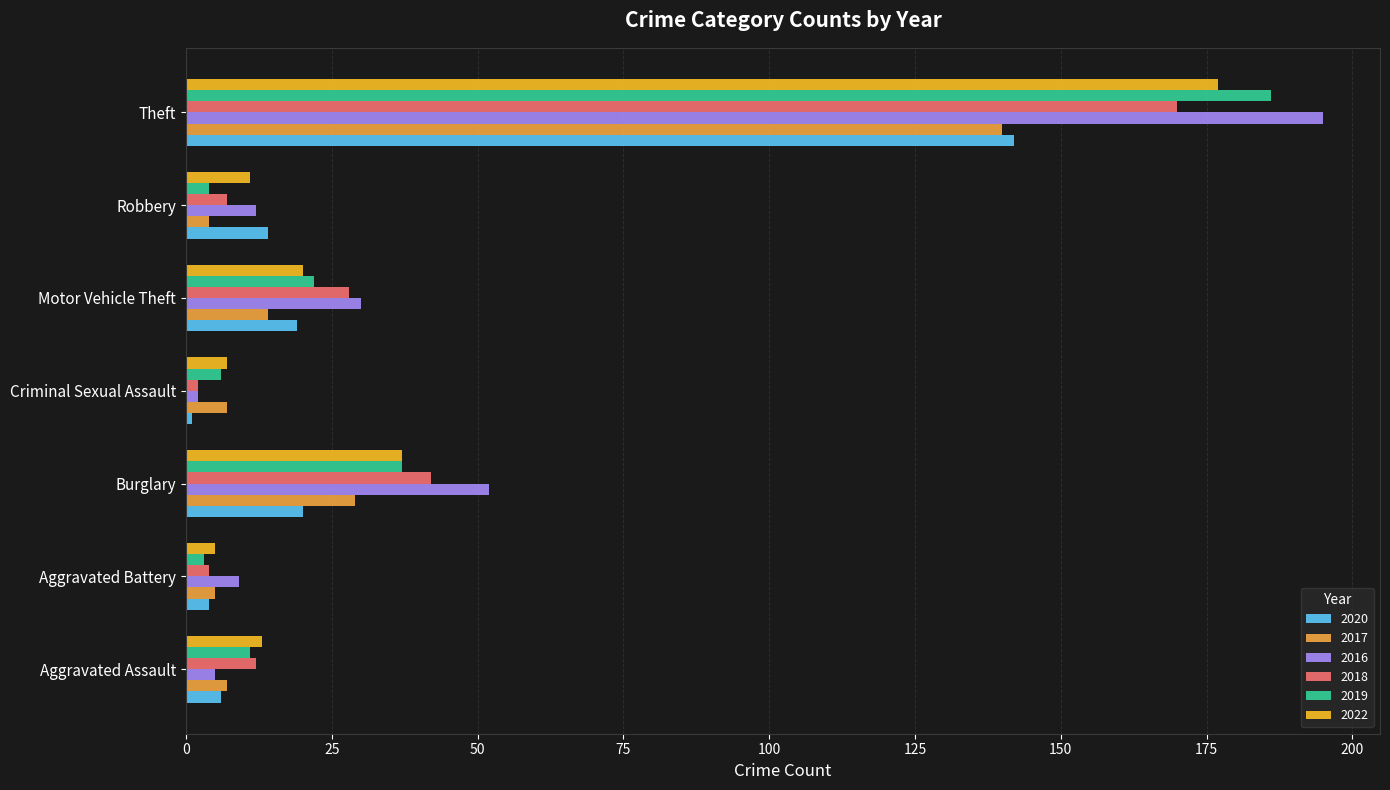

How many data points in 2016 are less than 12?

3